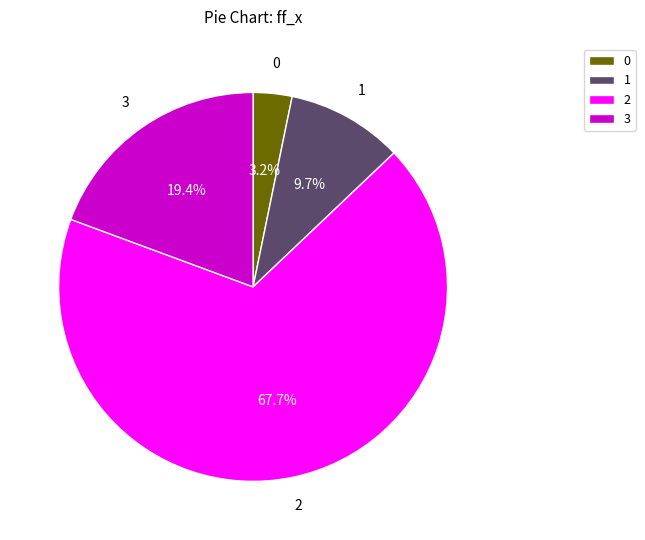

Rank the categories by value from highest to lowest.

2, 3, 1, 0